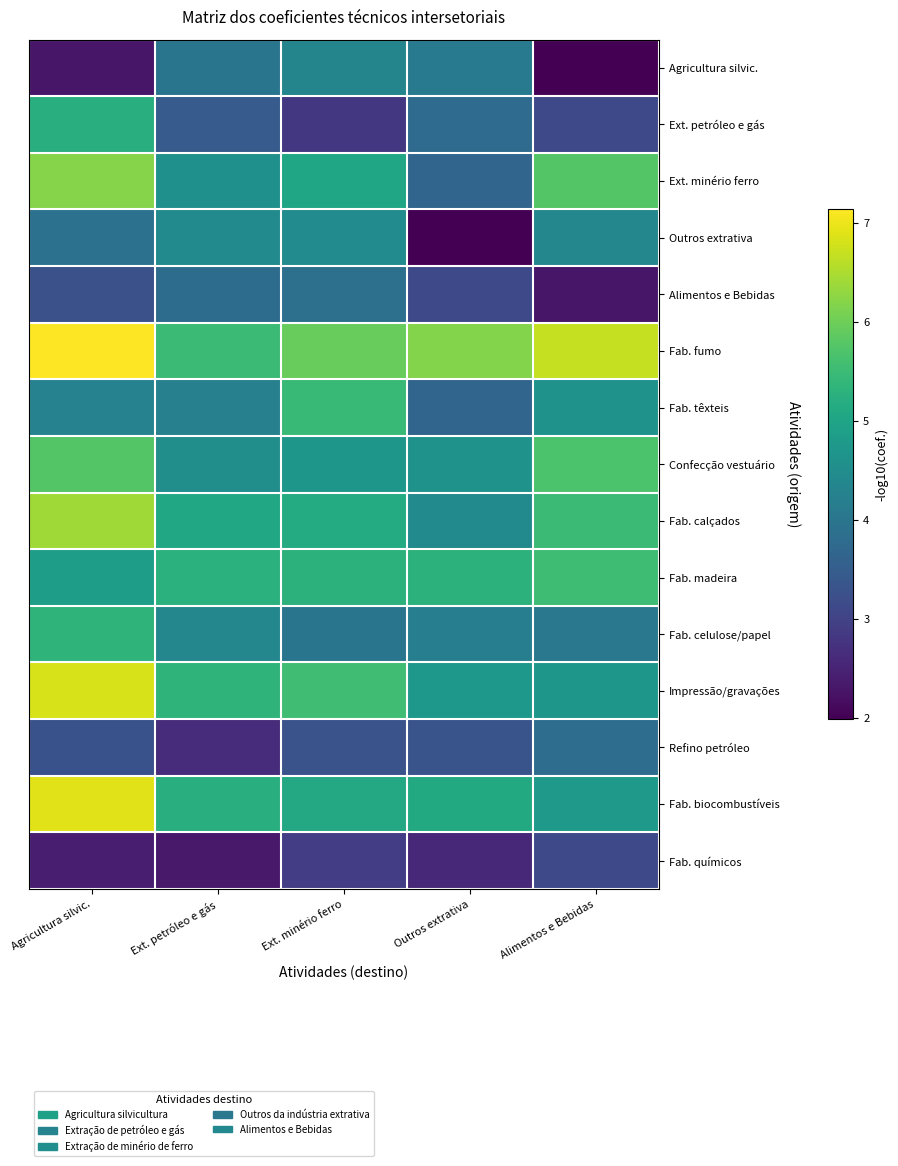

How many distinct data groups are displayed?

15